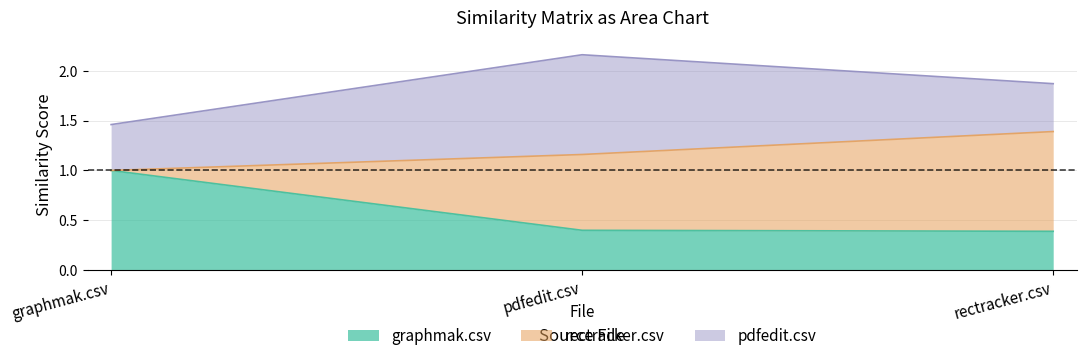

Which series has the widest spread of values?

rectracker.csv